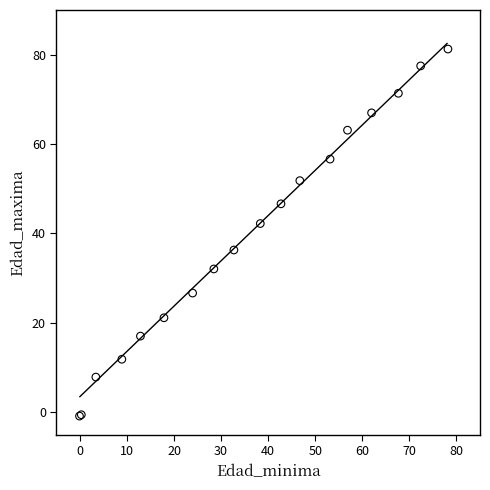

What Y value in the scatter plot is closest to 40?

42.2